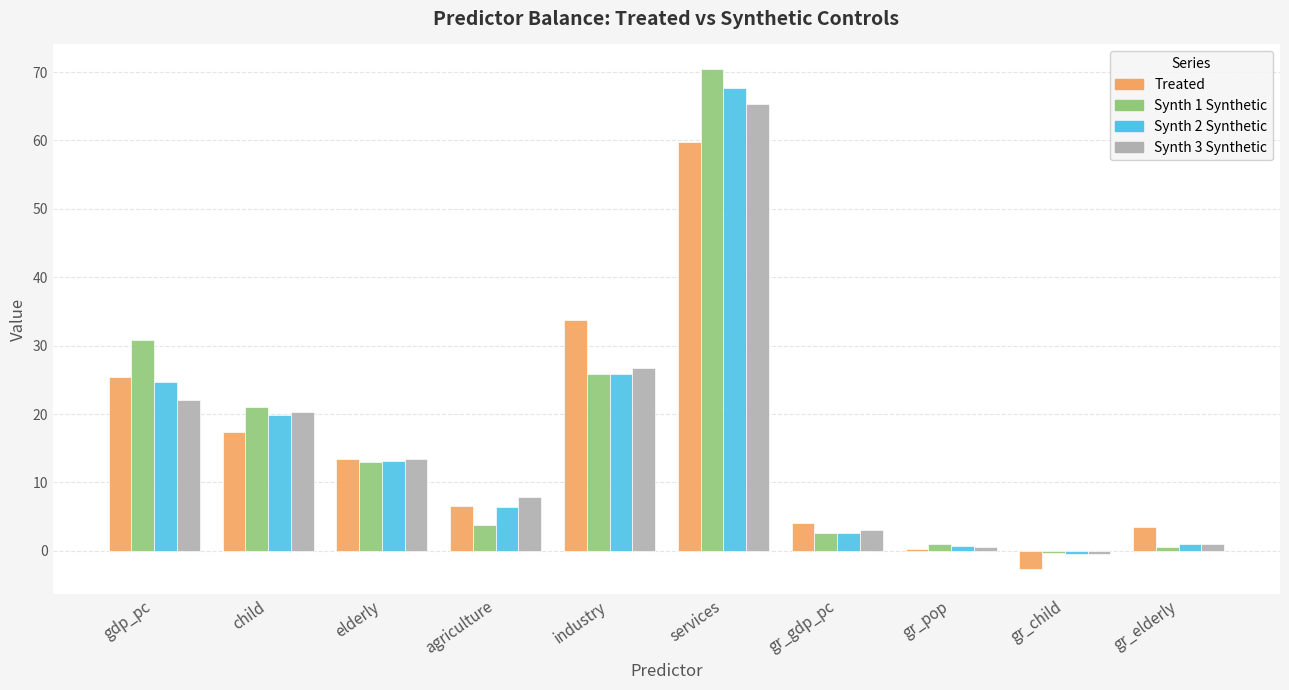

What position from the right is gr_gdp_pc?

4